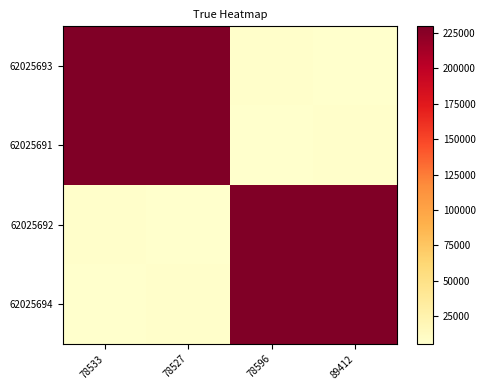

Which category has the lowest value across all series?

89412